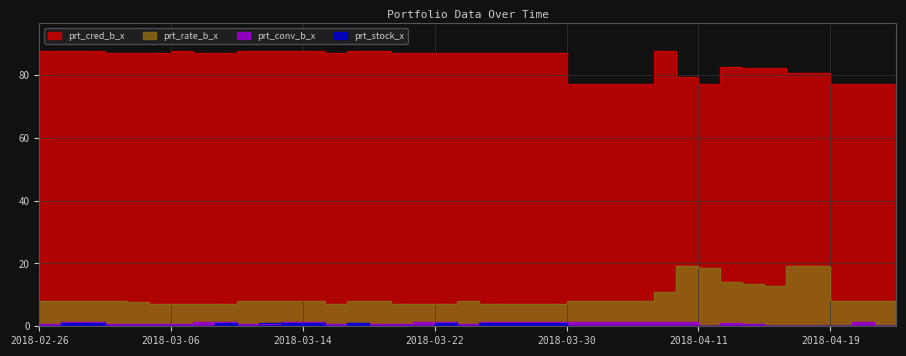

Reading left to right, list all the values displayed in this chart.

prt_cred_b_x: 2018-02-26=87.7	2018-02-27=87.7	2018-02-28=87.7	2018-03-01=87.7	2018-03-02=86.9	2018-03-05=86.9	2018-03-06=86.9	2018-03-07=87.5	2018-03-08=86.9	2018-03-09=86.9	2018-03-12=87.7	2018-03-13=87.7	2018-03-14=87.7	2018-03-15=87.7	2018-03-16=86.9	2018-03-19=87.7	2018-03-20=87.7	2018-03-21=86.9	2018-03-22=86.9	2018-03-23=86.9	2018-03-26=86.9	2018-03-27=86.9	2018-03-28=86.9	2018-03-29=86.9	2018-03-30=86.9	2018-04-02=77.1	2018-04-03=77.1	2018-04-04=77.1	2018-04-09=77.1	2018-04-10=87.7	2018-04-11=79.3	2018-04-12=77.1	2018-04-13=82.5	2018-04-16=82.3	2018-04-17=82.2	2018-04-18=80.8	2018-04-19=80.8	2018-04-20=77.1	2018-04-23=77.1	2018-04-24=77.1
prt_rate_b_x: 2018-02-26=8.0	2018-02-27=8.0	2018-02-28=8.0	2018-03-01=8.0	2018-03-02=8.0	2018-03-05=7.6	2018-03-06=7.2	2018-03-07=7.2	2018-03-08=7.2	2018-03-09=7.2	2018-03-12=8.0	2018-03-13=8.0	2018-03-14=8.0	2018-03-15=8.0	2018-03-16=7.2	2018-03-19=8.0	2018-03-20=8.0	2018-03-21=7.2	2018-03-22=7.2	2018-03-23=7.2	2018-03-26=8.0	2018-03-27=7.2	2018-03-28=7.2	2018-03-29=7.2	2018-03-30=7.2	2018-04-02=8.0	2018-04-03=8.0	2018-04-04=8.0	2018-04-09=8.0	2018-04-10=10.9	2018-04-11=19.2	2018-04-12=18.5	2018-04-13=14.2	2018-04-16=13.5	2018-04-17=12.7	2018-04-18=19.2	2018-04-19=19.2	2018-04-20=8.0	2018-04-23=8.0	2018-04-24=8.0
prt_conv_b_x: 2018-02-26=0.7	2018-02-27=0.7	2018-02-28=1.4	2018-03-01=1.4	2018-03-02=0.7	2018-03-05=0.7	2018-03-06=0.7	2018-03-07=0.8	2018-03-08=1.4	2018-03-09=1.4	2018-03-12=0.7	2018-03-13=0.7	2018-03-14=1.4	2018-03-15=1.4	2018-03-16=0.7	2018-03-19=0.9	2018-03-20=0.7	2018-03-21=0.7	2018-03-22=1.4	2018-03-23=1.4	2018-03-26=0.7	2018-03-27=1.4	2018-03-28=1.4	2018-03-29=1.4	2018-03-30=1.4	2018-04-02=1.4	2018-04-03=1.4	2018-04-04=1.4	2018-04-09=1.4	2018-04-10=1.4	2018-04-11=1.4	2018-04-12=0.0	2018-04-13=1.0	2018-04-16=0.6	2018-04-17=0.2	2018-04-18=0.0	2018-04-19=0.0	2018-04-20=0.0	2018-04-23=1.4	2018-04-24=0.0
prt_stock_x: 2018-02-26=0.0	2018-02-27=0.0	2018-02-28=1.0	2018-03-01=1.0	2018-03-02=0.0	2018-03-05=0.0	2018-03-06=0.0	2018-03-07=0.0	2018-03-08=0.0	2018-03-09=1.0	2018-03-12=0.0	2018-03-13=1.0	2018-03-14=1.0	2018-03-15=1.0	2018-03-16=0.0	2018-03-19=1.0	2018-03-20=0.0	2018-03-21=0.0	2018-03-22=0.0	2018-03-23=1.0	2018-03-26=0.0	2018-03-27=1.0	2018-03-28=1.0	2018-03-29=1.0	2018-03-30=1.0	2018-04-02=0.0	2018-04-03=0.0	2018-04-04=0.0	2018-04-09=0.0	2018-04-10=0.0	2018-04-11=0.0	2018-04-12=0.0	2018-04-13=0.0	2018-04-16=0.0	2018-04-17=0.0	2018-04-18=0.0	2018-04-19=0.0	2018-04-20=0.0	2018-04-23=0.0	2018-04-24=0.0